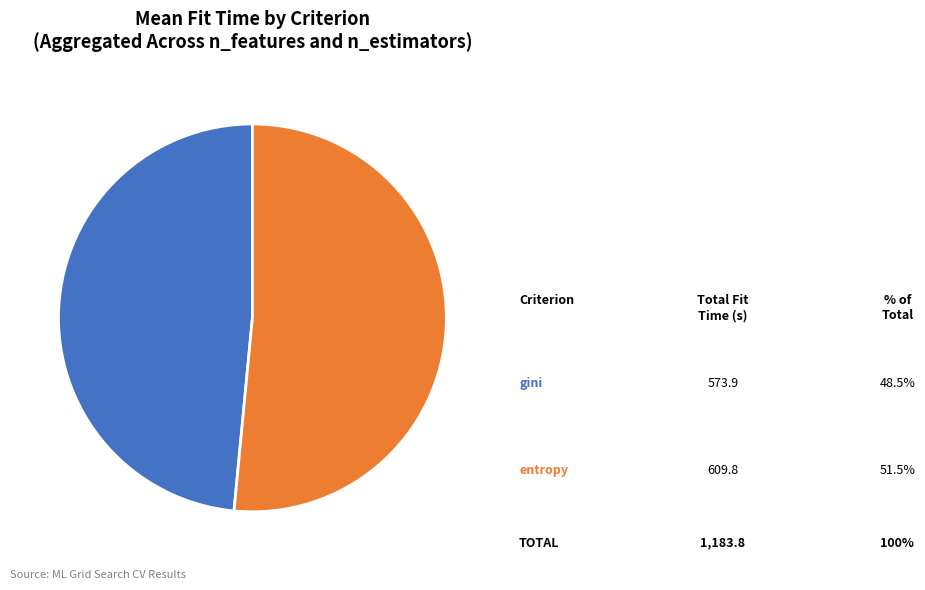

Is there any slice that represents more than half of the pie?

Yes